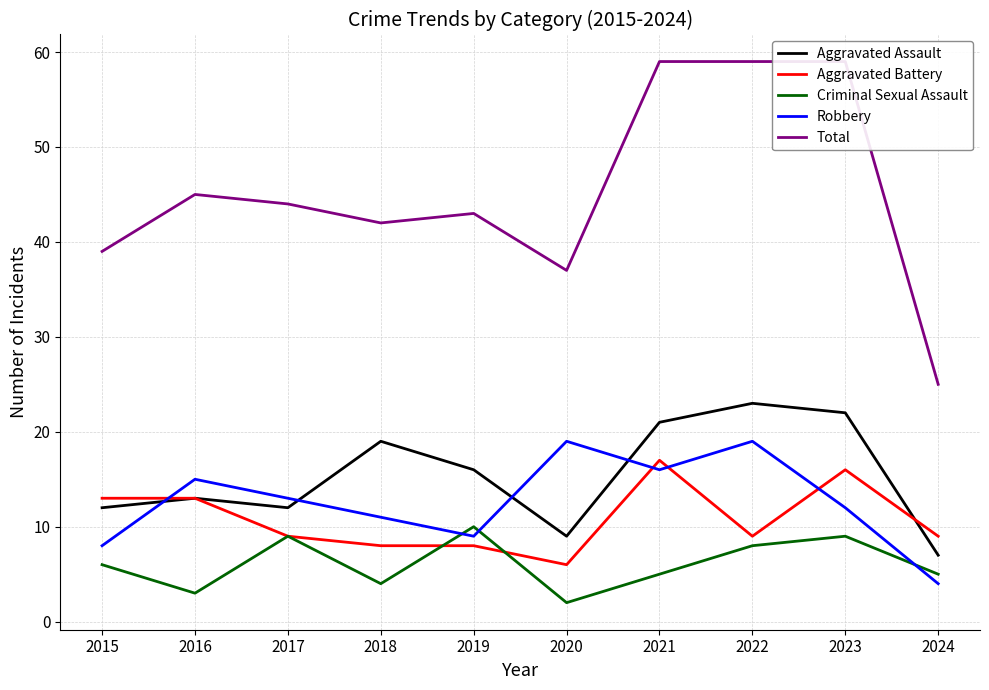

At how many categories does at least one series exceed 58?

3